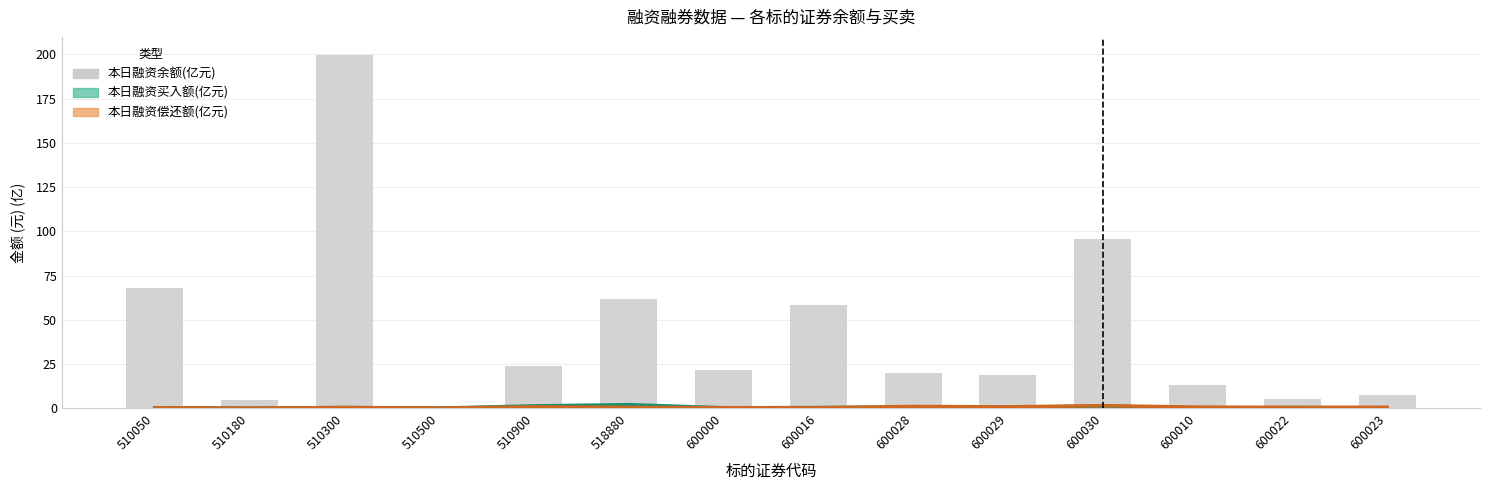

Is the value of 本日融资买入额(元) at 600028 greater than the value of 本日融资偿还额(元) at 518880?

Yes